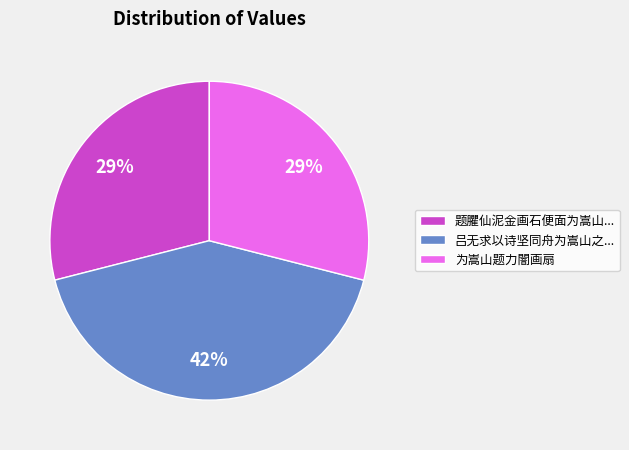

To the nearest percent, what percentage of the pie is 为嵩山题力闇画扇?

29%